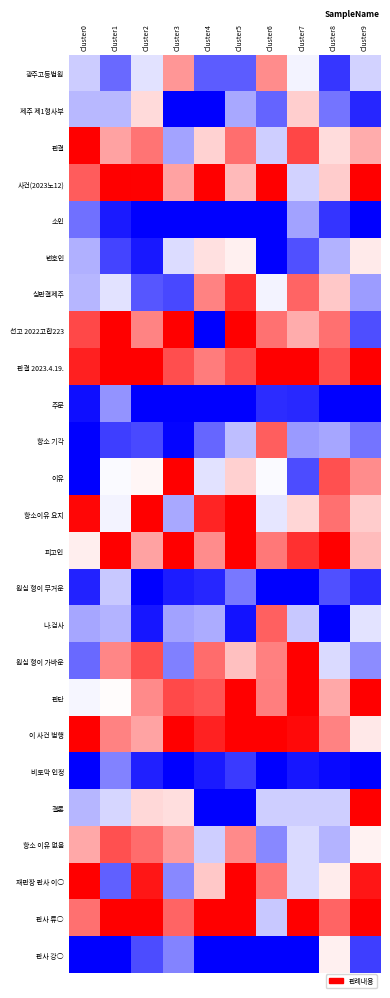

Which label corresponds to the largest value in the chart?

Cluster0